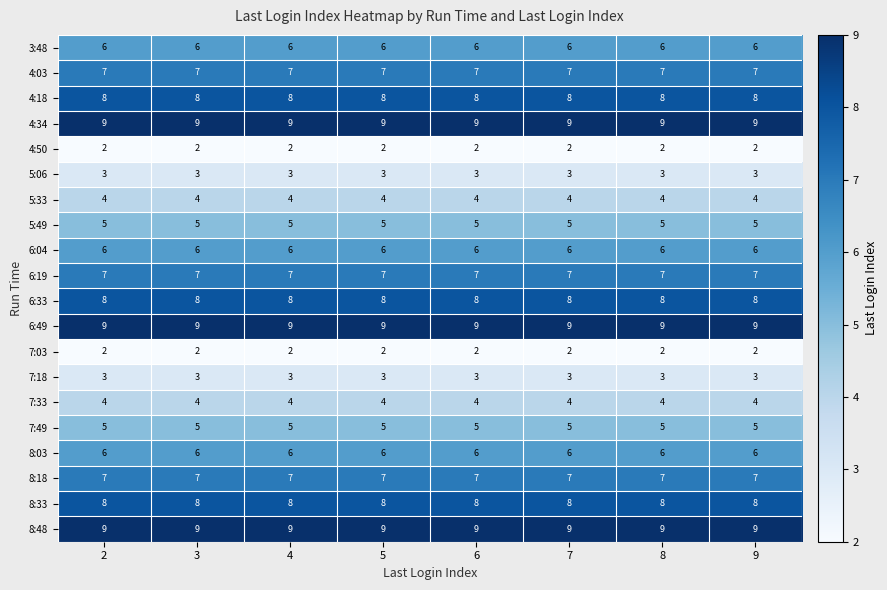

True or false: 4:03 has a value of 2 at 3.

False